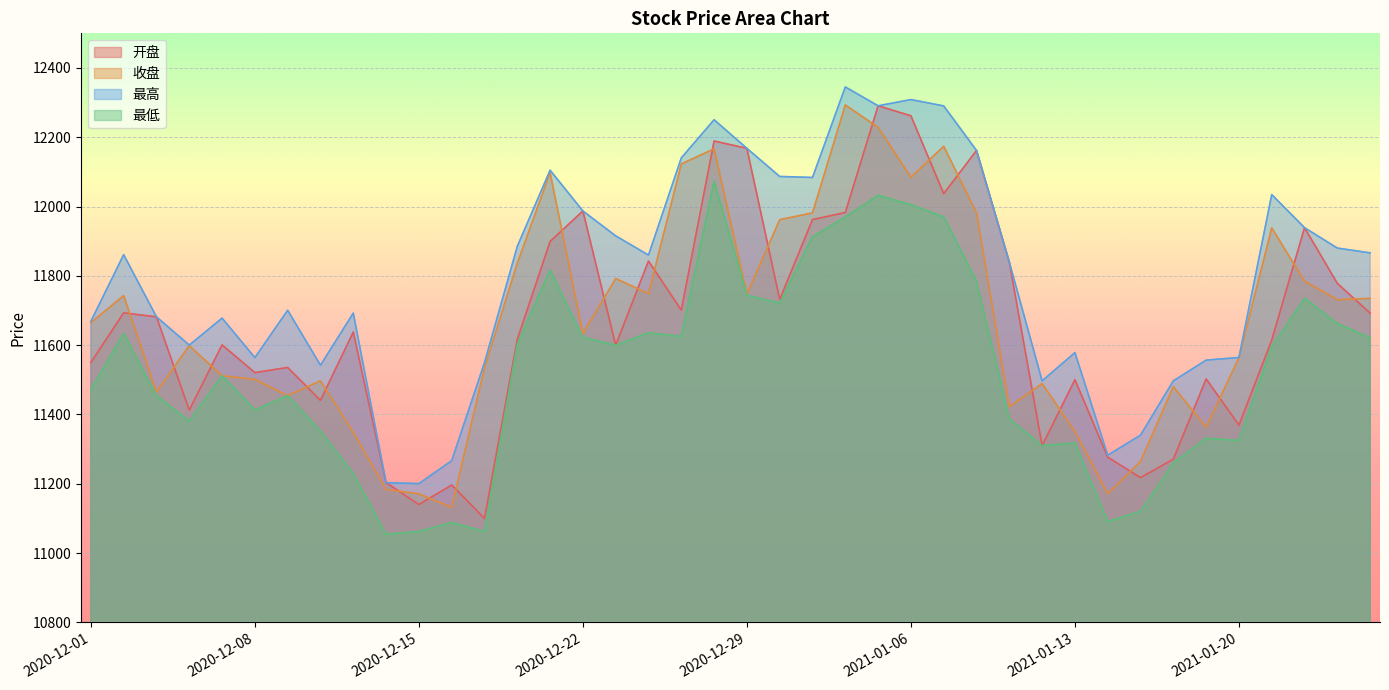

True or false: 收盘 and 最高 cross at least once.

False